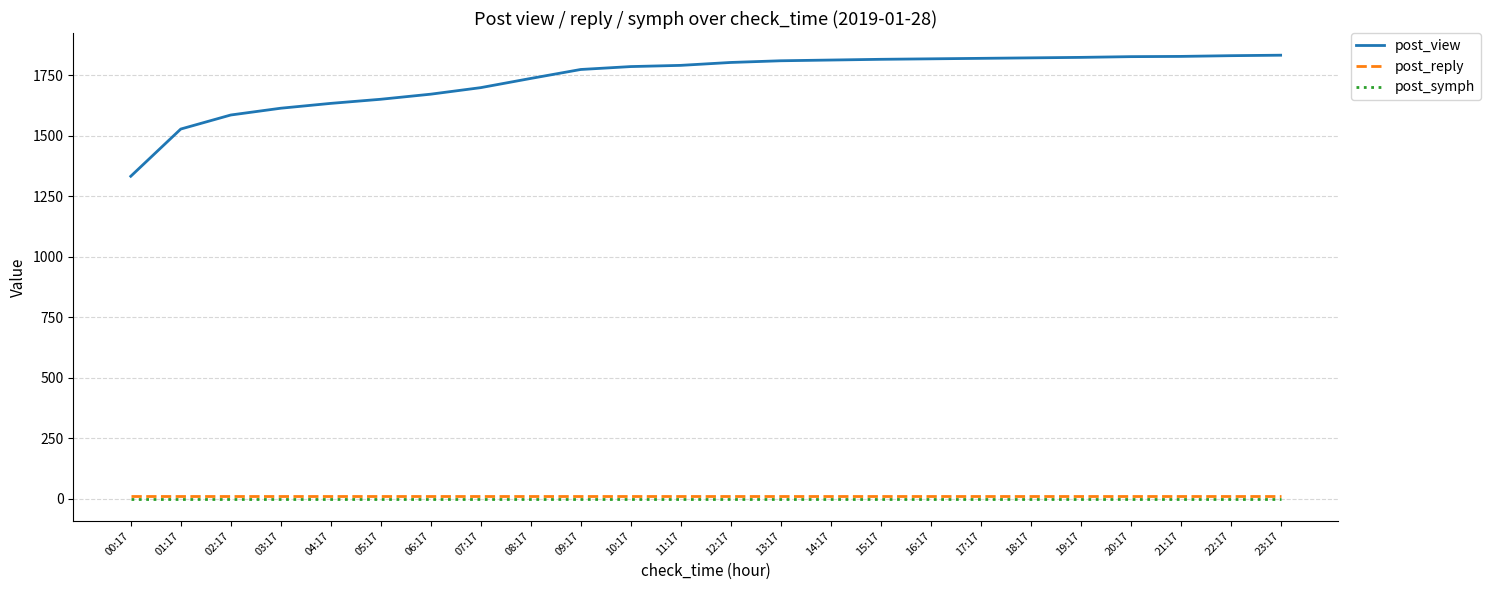

True or false: post_view and post_symph intersect in this chart.

False